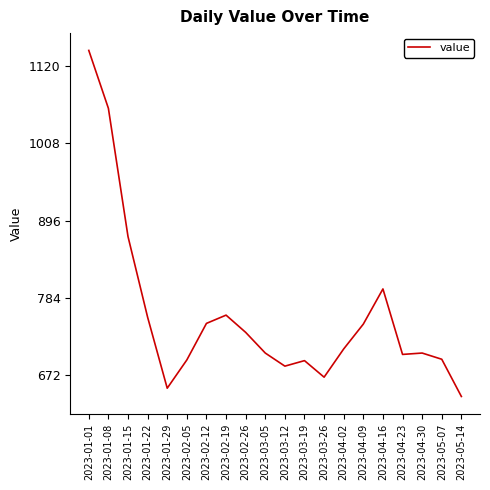

True or false: there are more than 2 points higher than both neighbors.

True